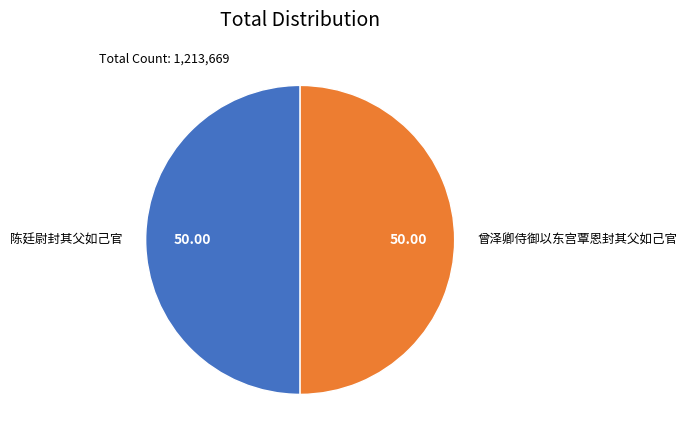

Is the sum of 曾泽卿侍御以东宫覃恩封其父如己官 and 陈廷尉封其父如己官 greater than half?

Yes